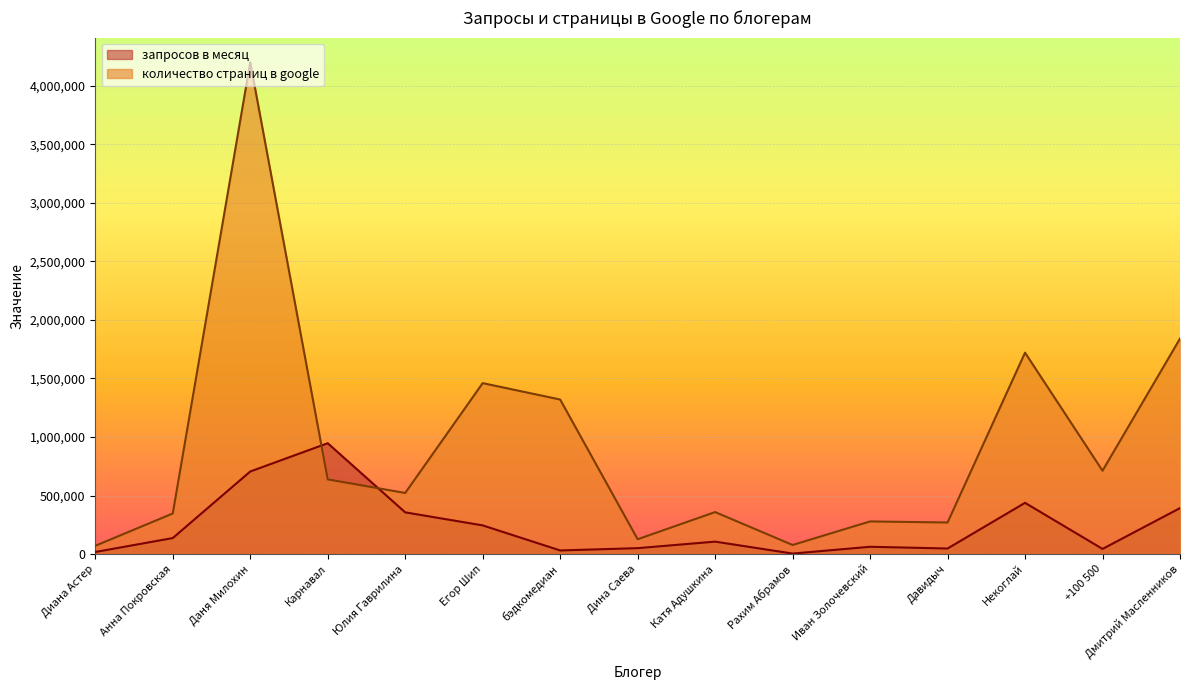

How many interior local peaks does the количество страниц в google series have?

5